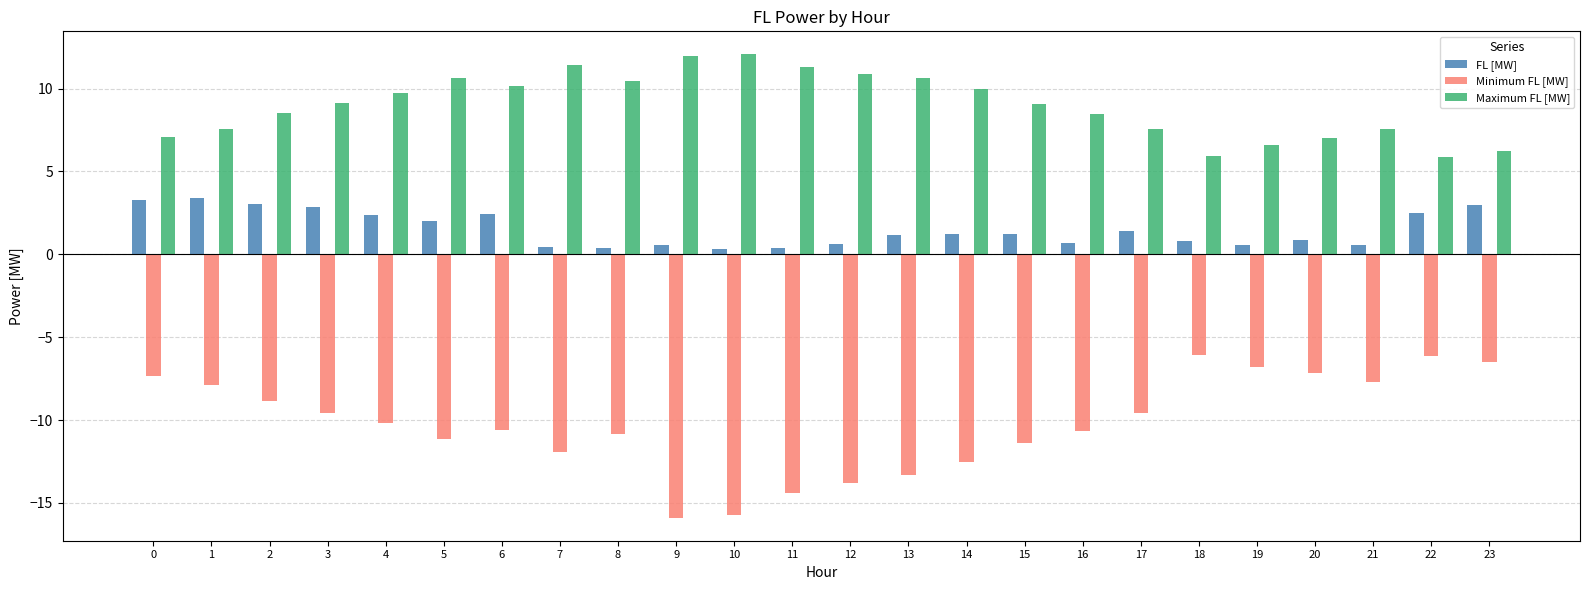

What is the minimum value for Minimum FL [MW]?

-15.9